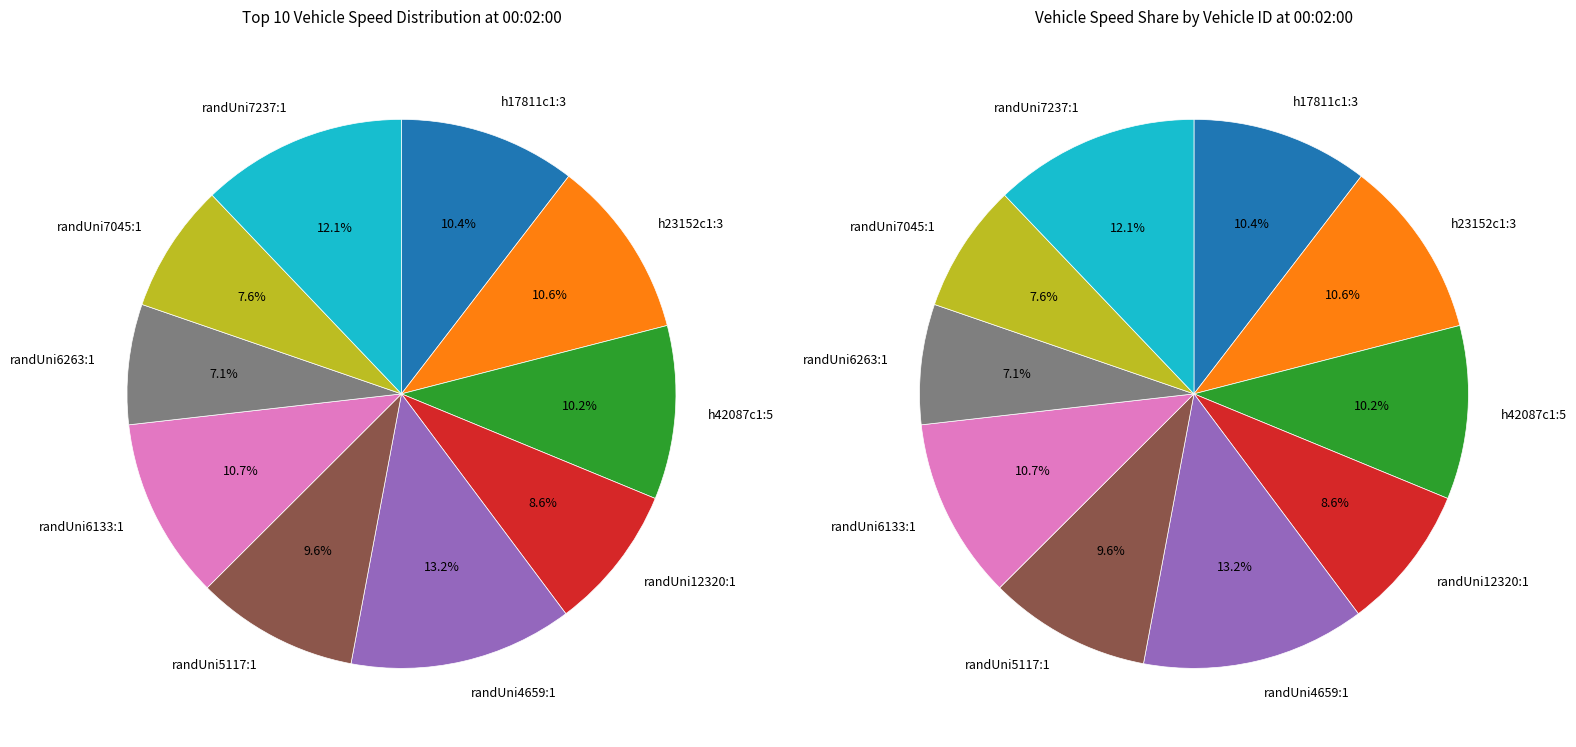

What is the largest slice in the pie chart?

randUni4659:1